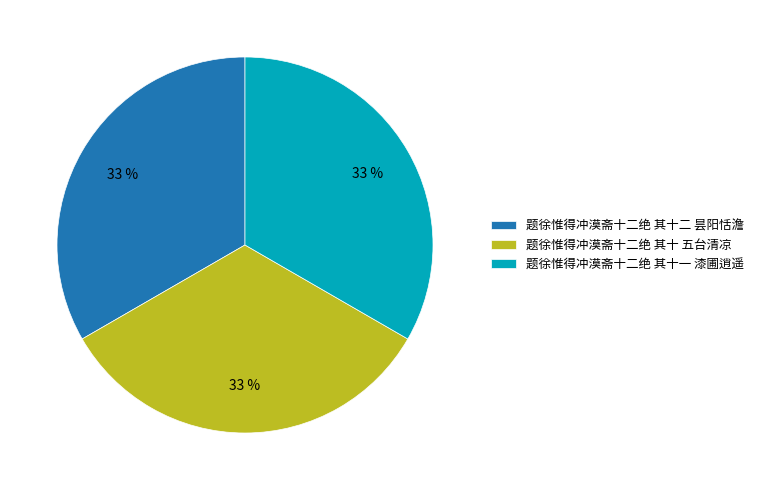

Is it true that 题徐惟得冲漠斋十二绝 其十一 漆圃逍遥 is 33% of the pie?

True